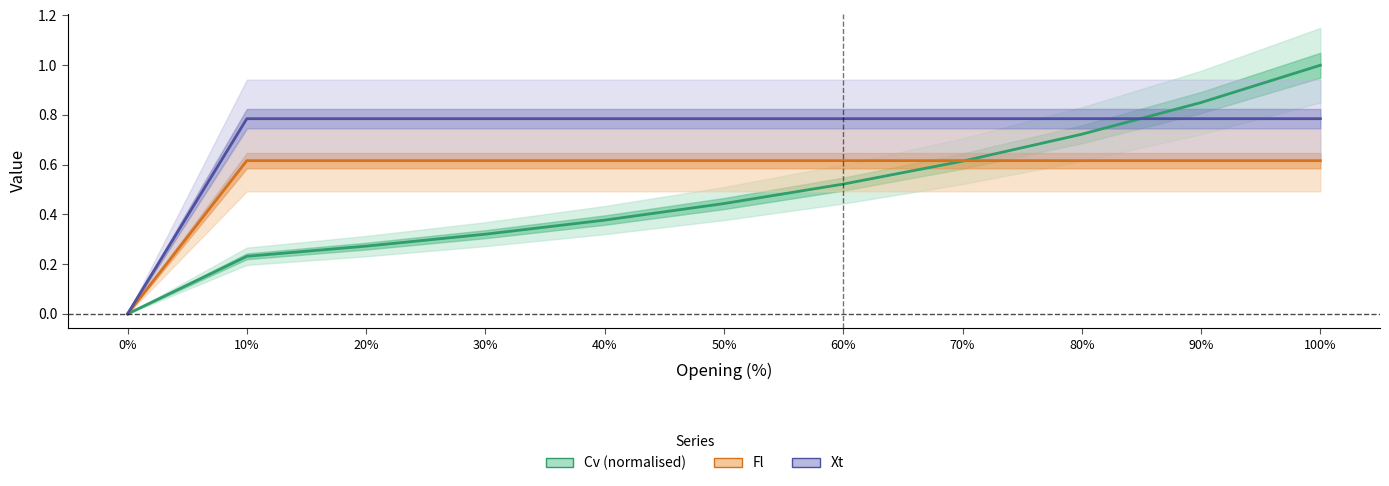

What is the sum of the Fl values at 10% and 80%?

1.2